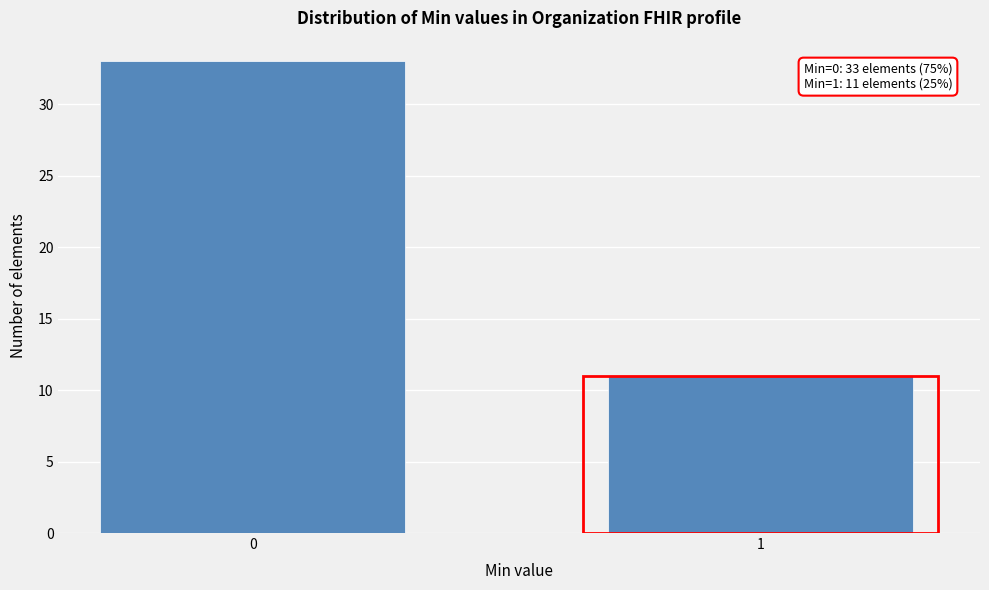

Reading right to left, extract all data points from this chart.

1=11	0=33